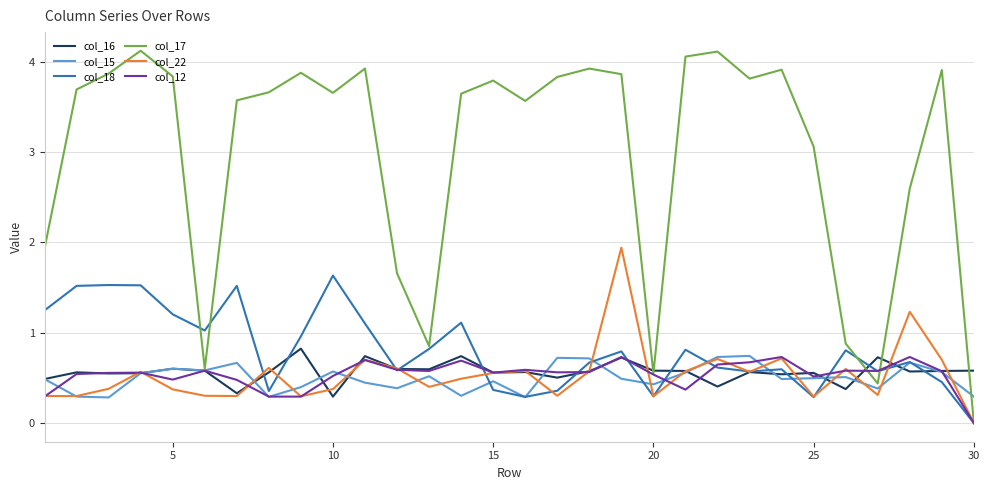

Which series has the largest total across all categories?

col_17